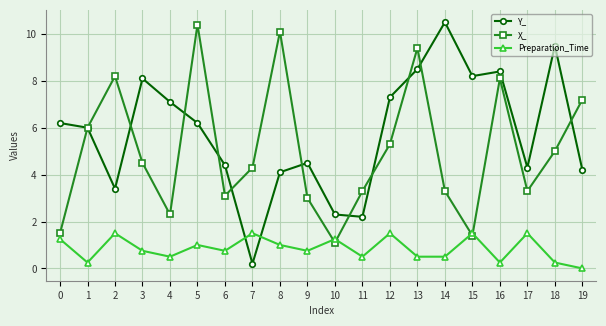

After their last crossing, which series has the higher values: Y_ or Preparation_Time?

Y_